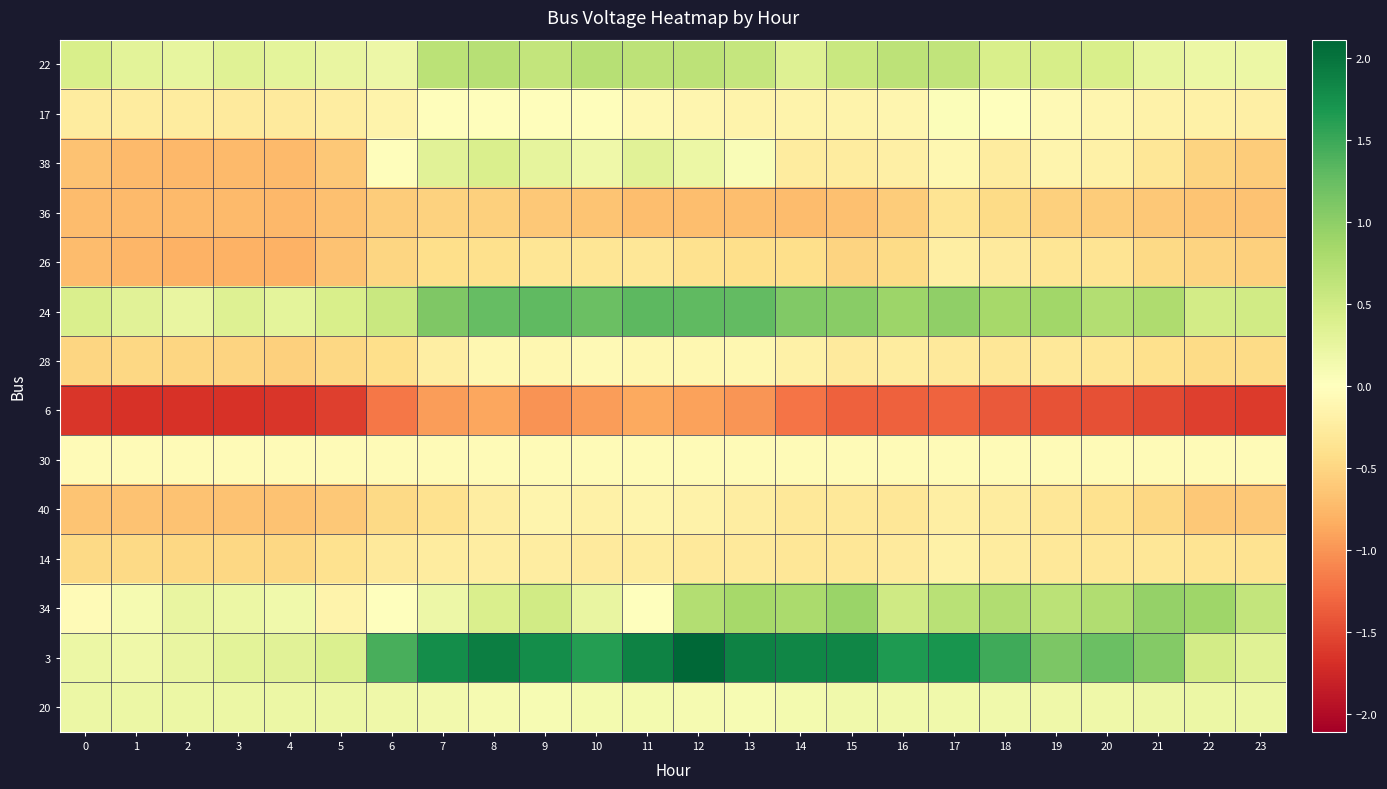

Reading left to right, transcribe all the data shown in this chart.

22: 0=0.4	1=0.3	2=0.3	3=0.3	4=0.3	5=0.2	6=0.2	7=0.7	8=0.7	9=0.6	10=0.7	11=0.7	12=0.7	13=0.6	14=0.3	15=0.5	16=0.7	17=0.6	18=0.4	19=0.4	20=0.4	21=0.3	22=0.2	23=0.2
17: 0=-0.3	1=-0.3	2=-0.3	3=-0.3	4=-0.3	5=-0.2	6=-0.2	7=-0.0	8=-0.0	9=-0.0	10=-0.0	11=-0.1	12=-0.1	13=-0.2	14=-0.2	15=-0.2	16=-0.1	17=0.0	18=-0.0	19=-0.1	20=-0.1	21=-0.2	22=-0.2	23=-0.2
38: 0=-0.7	1=-0.7	2=-0.7	3=-0.7	4=-0.7	5=-0.6	6=-0.0	7=0.3	8=0.4	9=0.3	10=0.2	11=0.3	12=0.2	13=0.1	14=-0.2	15=-0.2	16=-0.2	17=-0.1	18=-0.3	19=-0.1	20=-0.2	21=-0.3	22=-0.5	23=-0.6
36: 0=-0.7	1=-0.7	2=-0.7	3=-0.7	4=-0.7	5=-0.7	6=-0.6	7=-0.5	8=-0.6	9=-0.6	10=-0.7	11=-0.7	12=-0.7	13=-0.7	14=-0.7	15=-0.7	16=-0.6	17=-0.3	18=-0.4	19=-0.5	20=-0.6	21=-0.6	22=-0.7	23=-0.7
26: 0=-0.7	1=-0.8	2=-0.8	3=-0.8	4=-0.8	5=-0.7	6=-0.5	7=-0.4	8=-0.4	9=-0.3	10=-0.3	11=-0.3	12=-0.4	13=-0.4	14=-0.4	15=-0.5	16=-0.5	17=-0.2	18=-0.3	19=-0.3	20=-0.4	21=-0.5	22=-0.5	23=-0.5
24: 0=0.4	1=0.3	2=0.2	3=0.4	4=0.3	5=0.4	6=0.6	7=1.1	8=1.3	9=1.3	10=1.2	11=1.3	12=1.3	13=1.3	14=1.1	15=1.0	16=0.9	17=1.0	18=0.8	19=0.9	20=0.7	21=0.8	22=0.5	23=0.5
28: 0=-0.5	1=-0.5	2=-0.5	3=-0.5	4=-0.5	5=-0.5	6=-0.4	7=-0.2	8=-0.1	9=-0.1	10=-0.1	11=-0.1	12=-0.1	13=-0.1	14=-0.2	15=-0.3	16=-0.3	17=-0.3	18=-0.3	19=-0.3	20=-0.3	21=-0.4	22=-0.5	23=-0.5
6: 0=-1.6	1=-1.7	2=-1.7	3=-1.7	4=-1.6	5=-1.6	6=-1.2	7=-1.0	8=-0.9	9=-1.0	10=-1.0	11=-0.9	12=-0.9	13=-1.0	14=-1.2	15=-1.3	16=-1.3	17=-1.3	18=-1.4	19=-1.4	20=-1.5	21=-1.5	22=-1.6	23=-1.6
30: 0=-0.1	1=-0.1	2=-0.1	3=-0.1	4=-0.1	5=-0.1	6=-0.1	7=-0.1	8=-0.1	9=-0.1	10=-0.1	11=-0.1	12=-0.1	13=-0.1	14=-0.1	15=-0.1	16=-0.1	17=-0.1	18=-0.1	19=-0.1	20=-0.1	21=-0.1	22=-0.1	23=-0.1
40: 0=-0.7	1=-0.7	2=-0.7	3=-0.7	4=-0.7	5=-0.6	6=-0.5	7=-0.4	8=-0.2	9=-0.1	10=-0.2	11=-0.1	12=-0.2	13=-0.2	14=-0.3	15=-0.3	16=-0.3	17=-0.2	18=-0.3	19=-0.3	20=-0.4	21=-0.5	22=-0.6	23=-0.6
14: 0=-0.5	1=-0.5	2=-0.5	3=-0.5	4=-0.5	5=-0.4	6=-0.3	7=-0.3	8=-0.2	9=-0.2	10=-0.3	11=-0.3	12=-0.3	13=-0.3	14=-0.3	15=-0.3	16=-0.3	17=-0.2	18=-0.3	19=-0.3	20=-0.3	21=-0.3	22=-0.4	23=-0.4
34: 0=-0.1	1=0.1	2=0.2	3=0.2	4=0.2	5=-0.2	6=-0.0	7=0.2	8=0.4	9=0.5	10=0.2	11=-0.0	12=0.7	13=0.8	14=0.8	15=0.9	16=0.5	17=0.7	18=0.7	19=0.7	20=0.7	21=1.0	22=0.9	23=0.6
3: 0=0.2	1=0.2	2=0.2	3=0.3	4=0.3	5=0.4	6=1.4	7=1.8	8=1.9	9=1.8	10=1.6	11=1.9	12=2.1	13=1.9	14=1.8	15=1.8	16=1.7	17=1.7	18=1.5	19=1.1	20=1.2	21=1.1	22=0.5	23=0.3
20: 0=0.2	1=0.2	2=0.2	3=0.2	4=0.2	5=0.2	6=0.2	7=0.1	8=0.1	9=0.1	10=0.1	11=0.1	12=0.1	13=0.1	14=0.1	15=0.2	16=0.1	17=0.2	18=0.2	19=0.2	20=0.2	21=0.2	22=0.2	23=0.2